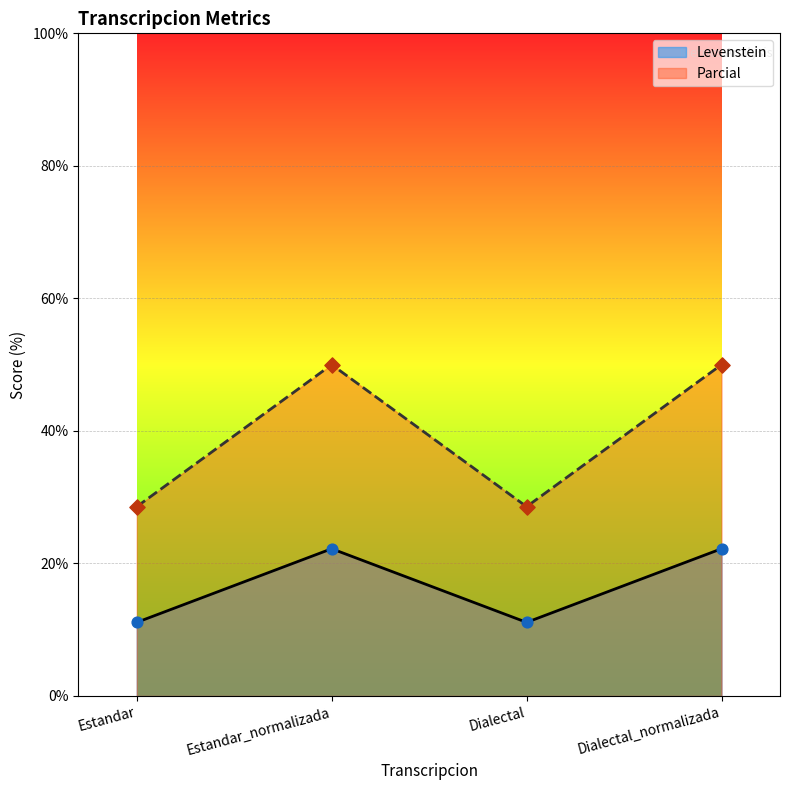

At which category is the sum across all series the highest?

Estandar_normalizada